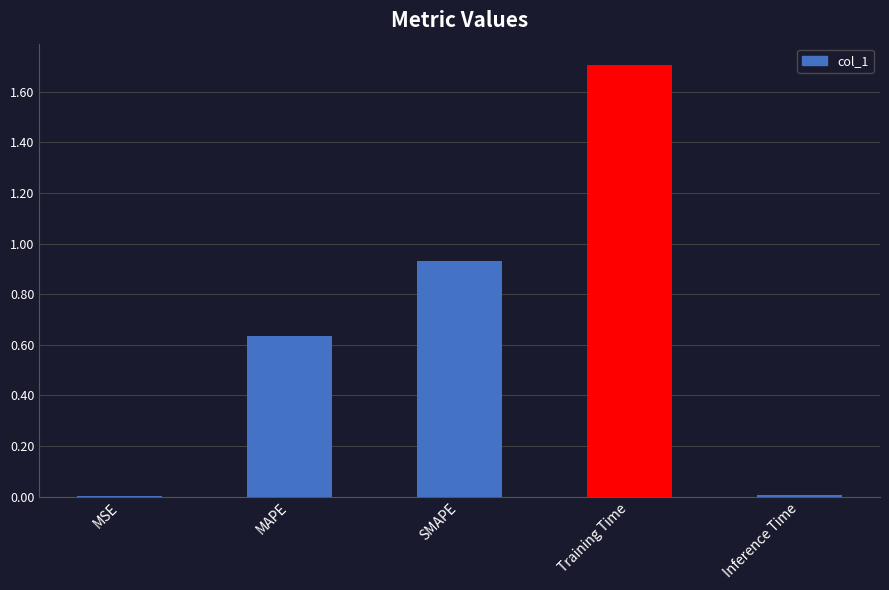

What is the change in value from MAPE to Training Time?

+1.1